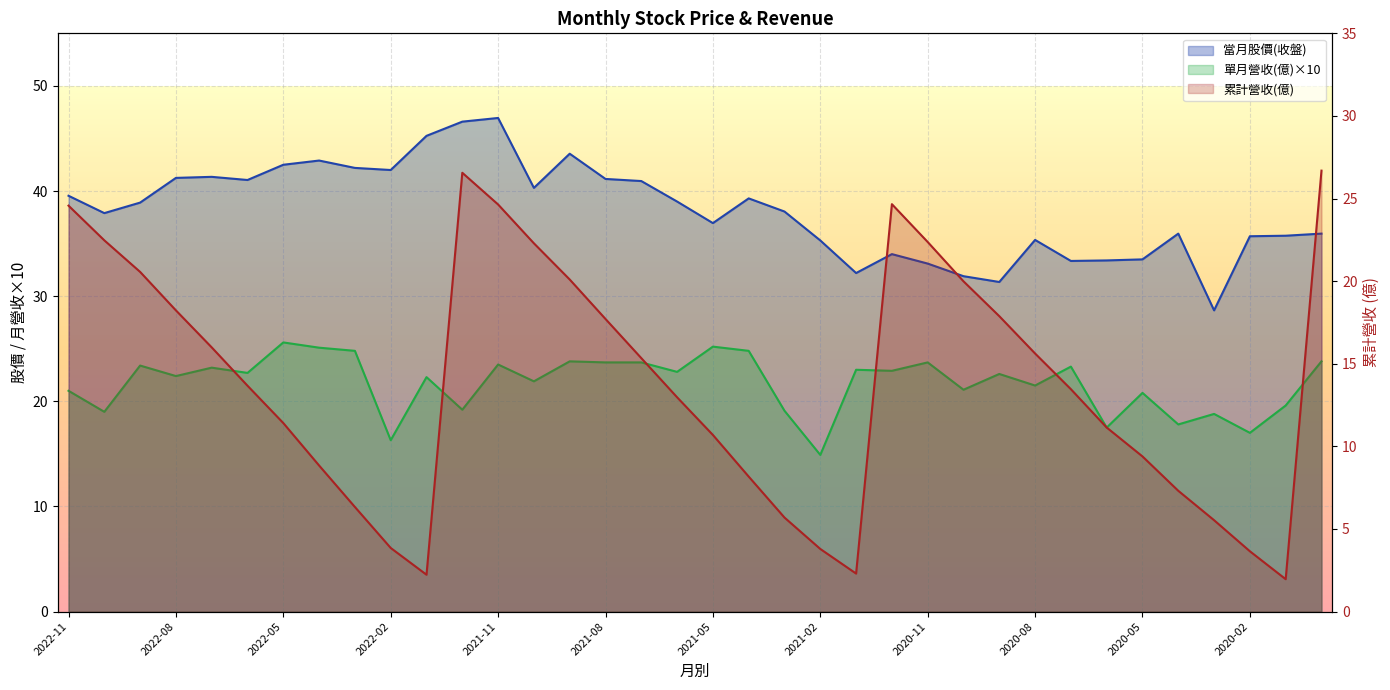

True or false: 累計營收(億) has a value of 20.0 at 2020-10.

True